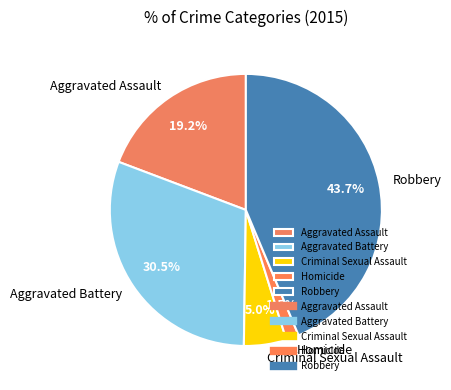

Rank the categories by value from lowest to highest.

Homicide, Criminal Sexual Assault, Aggravated Assault, Aggravated Battery, Robbery